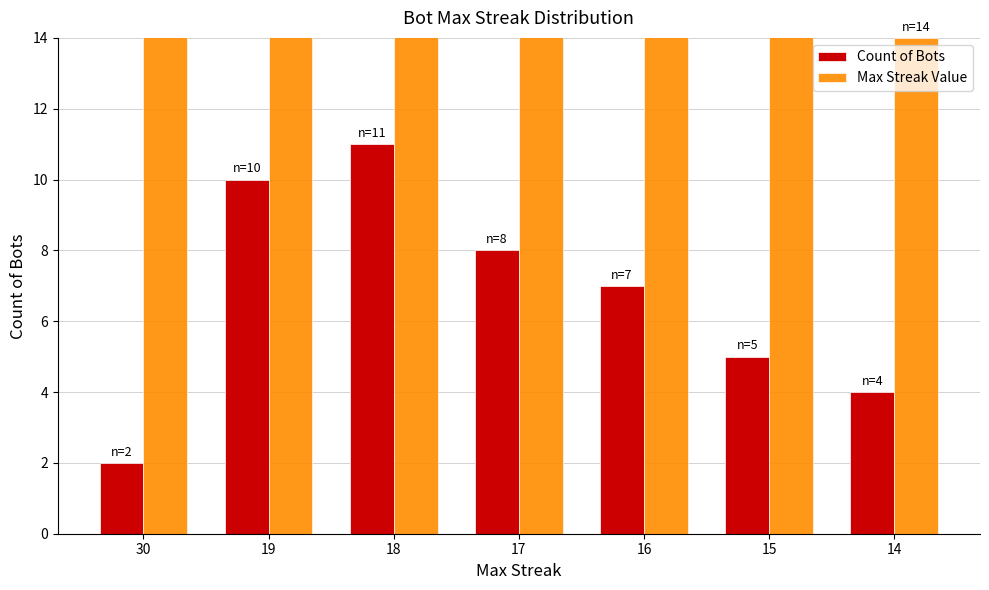

What is the total value across all series at 30?

32